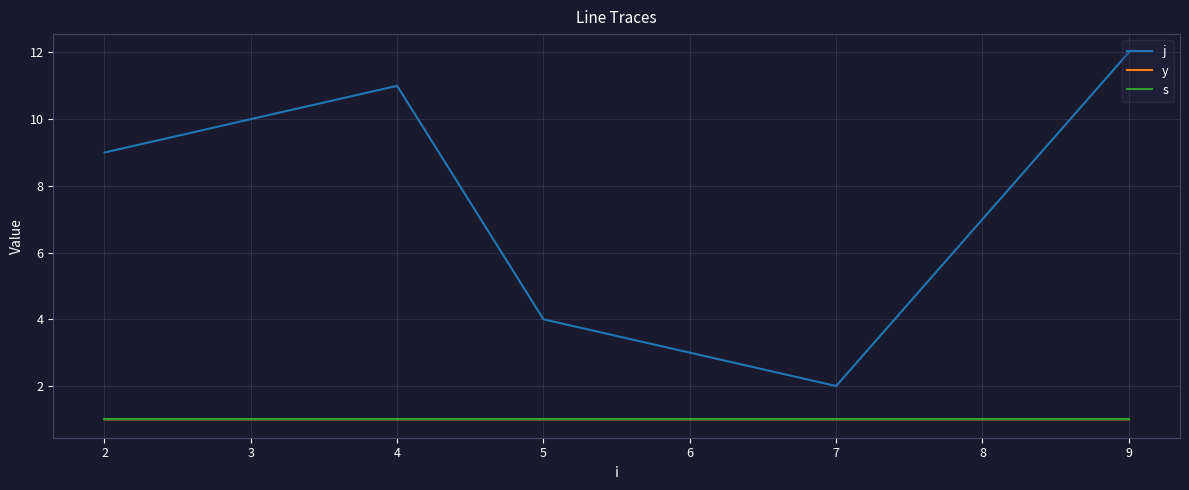

What is the difference between the maximum and minimum values in the j series?

10.0